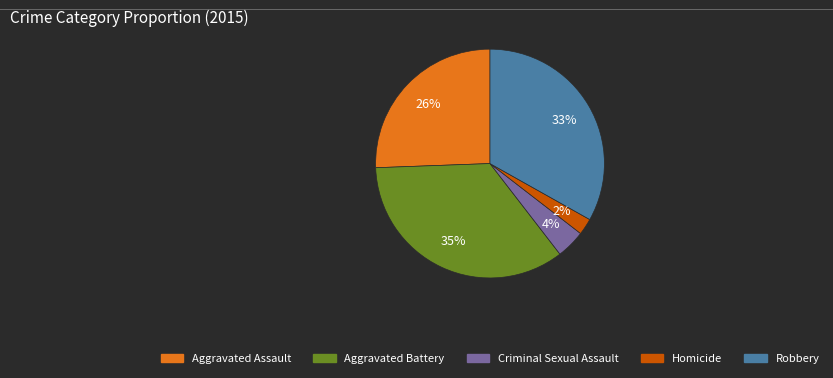

Does Aggravated Assault represent more than half of the total?

No